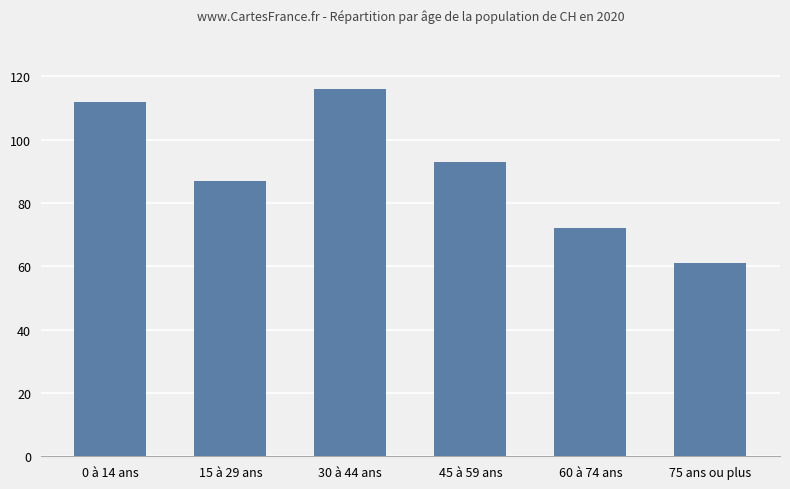

Reading right to left, transcribe all the data shown in this chart.

61	72	93	116	87	112